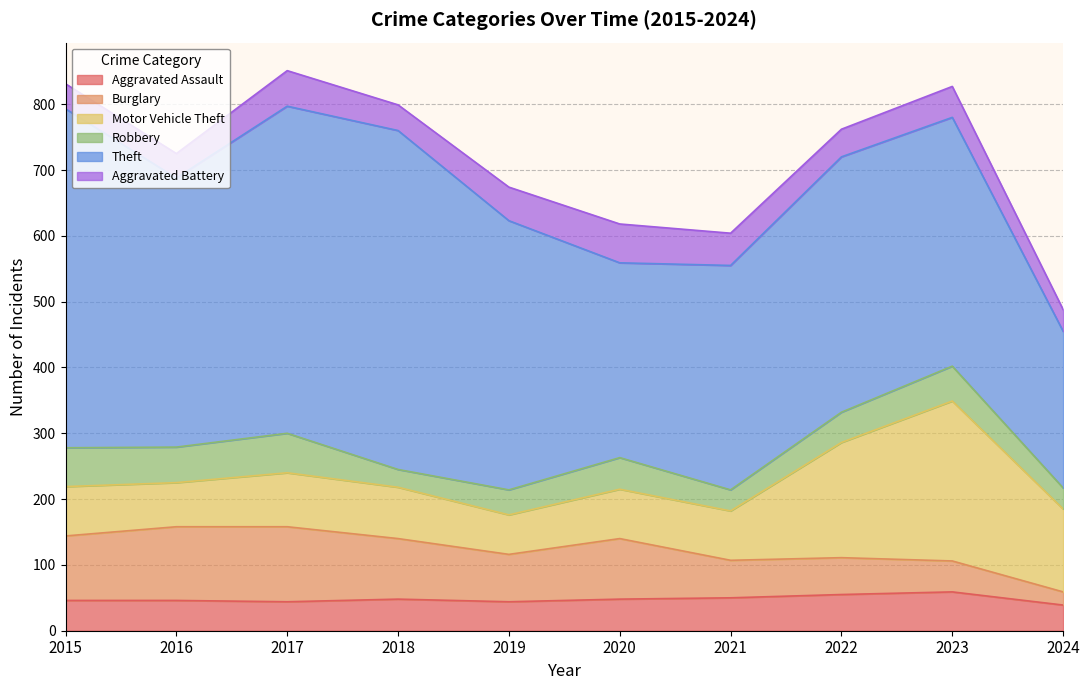

Which category has the highest value in the Aggravated Assault series?

2023